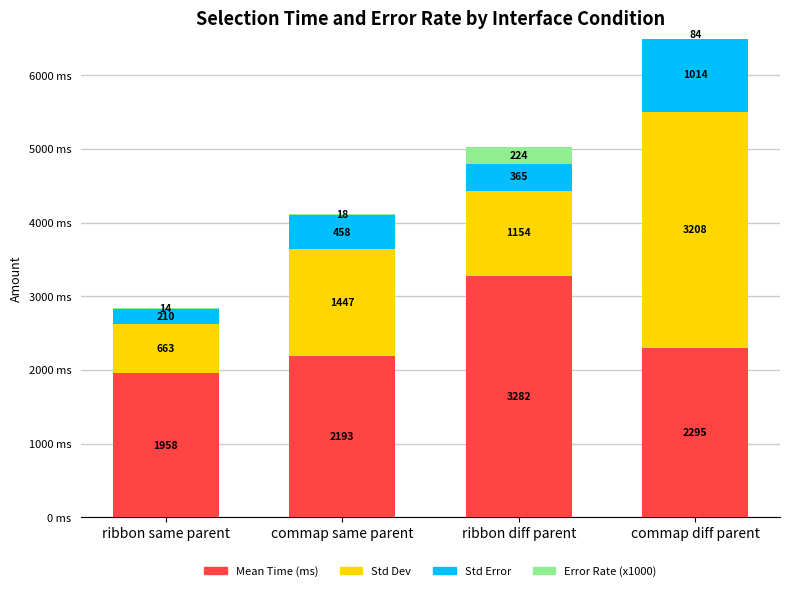

Where is Error Rate (x1000) nearest to the value 119?

commap diff parent